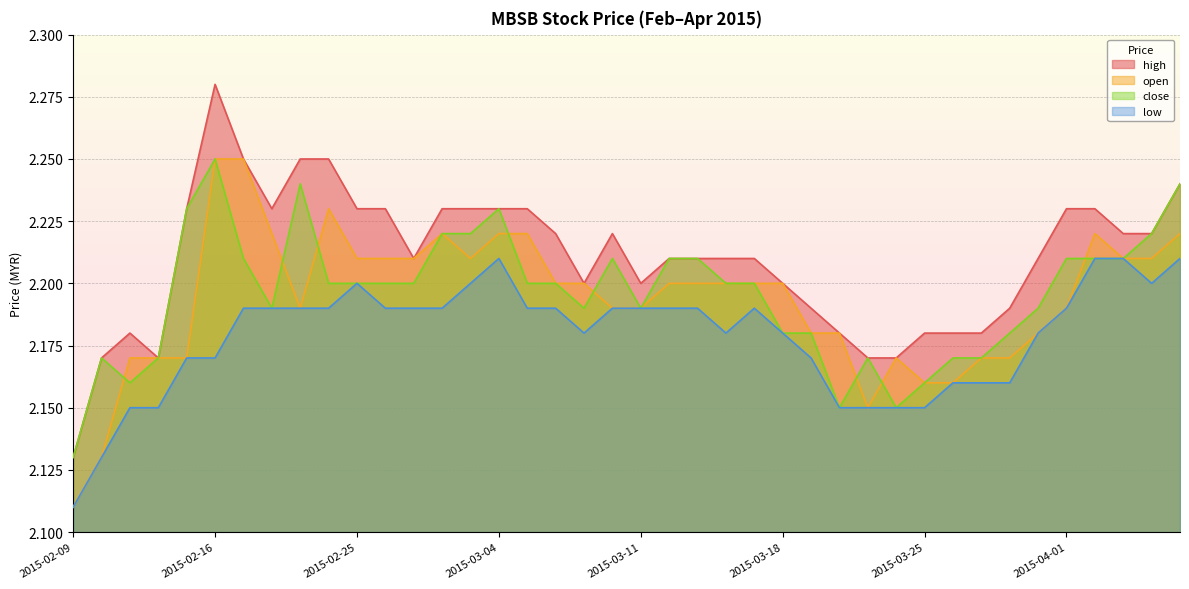

What is the difference between the maximum and minimum values in the low series?

0.1